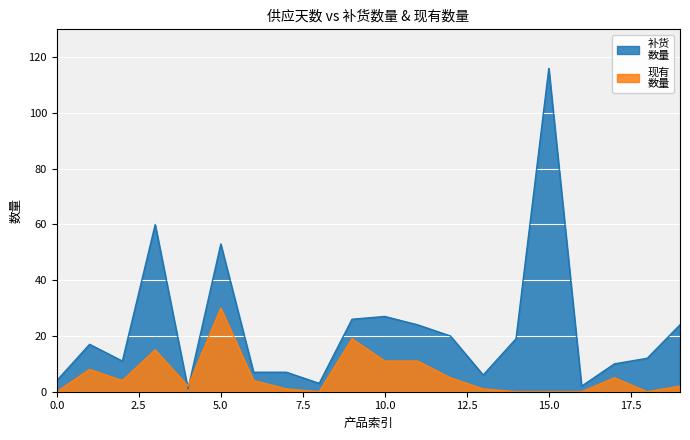

Where is the first local minimum for 补货
数量?

2